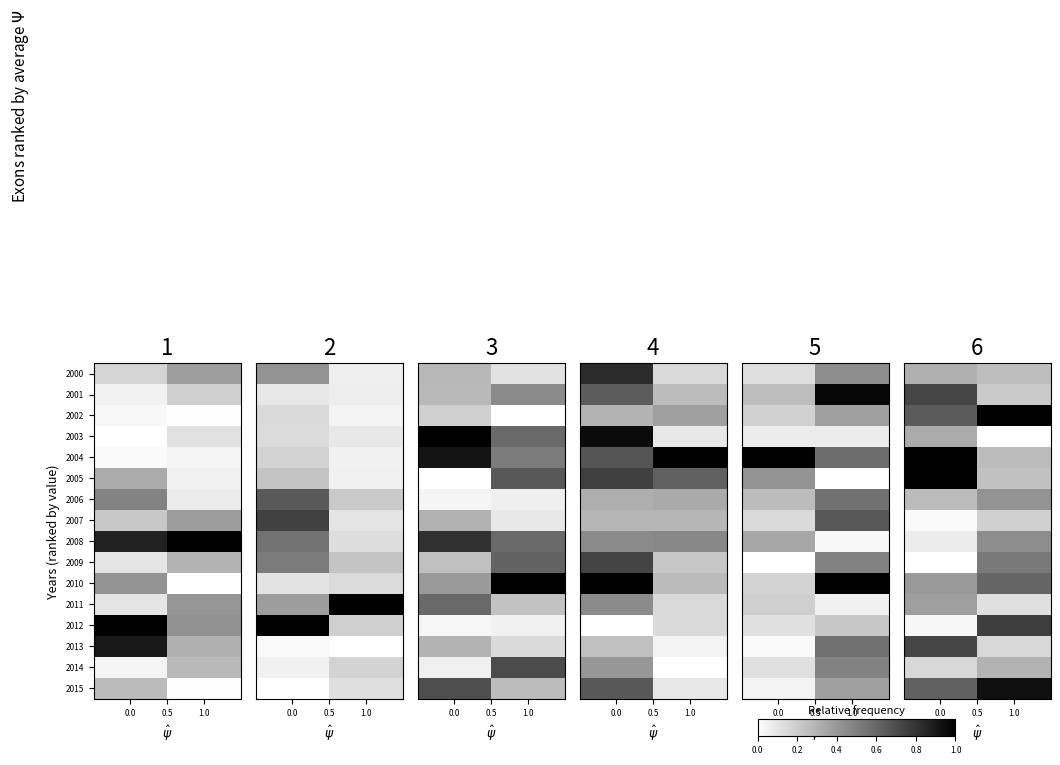

Count the number of data series in this chart.

16